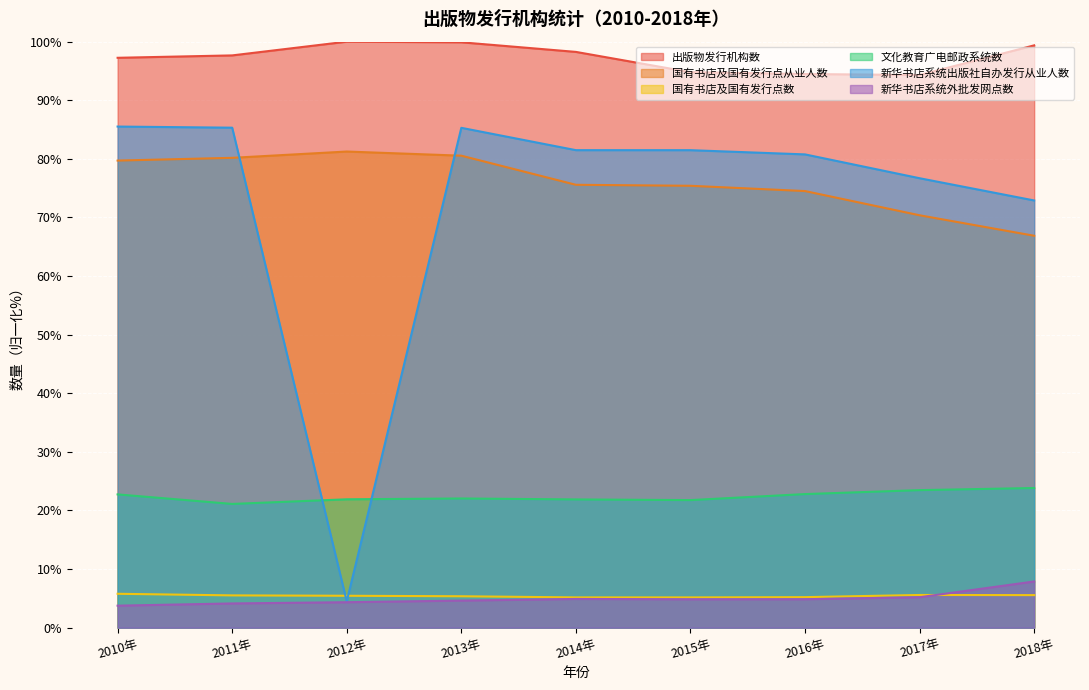

What is the greatest value displayed?

100.0